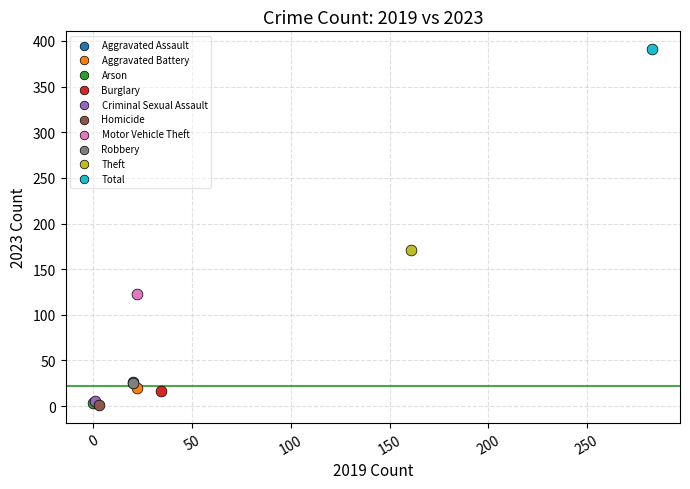

What are all the series names shown in the legend?

Aggravated Assault, Aggravated Battery, Arson, Burglary, Criminal Sexual Assault, Homicide, Motor Vehicle Theft, Robbery, Theft, Total